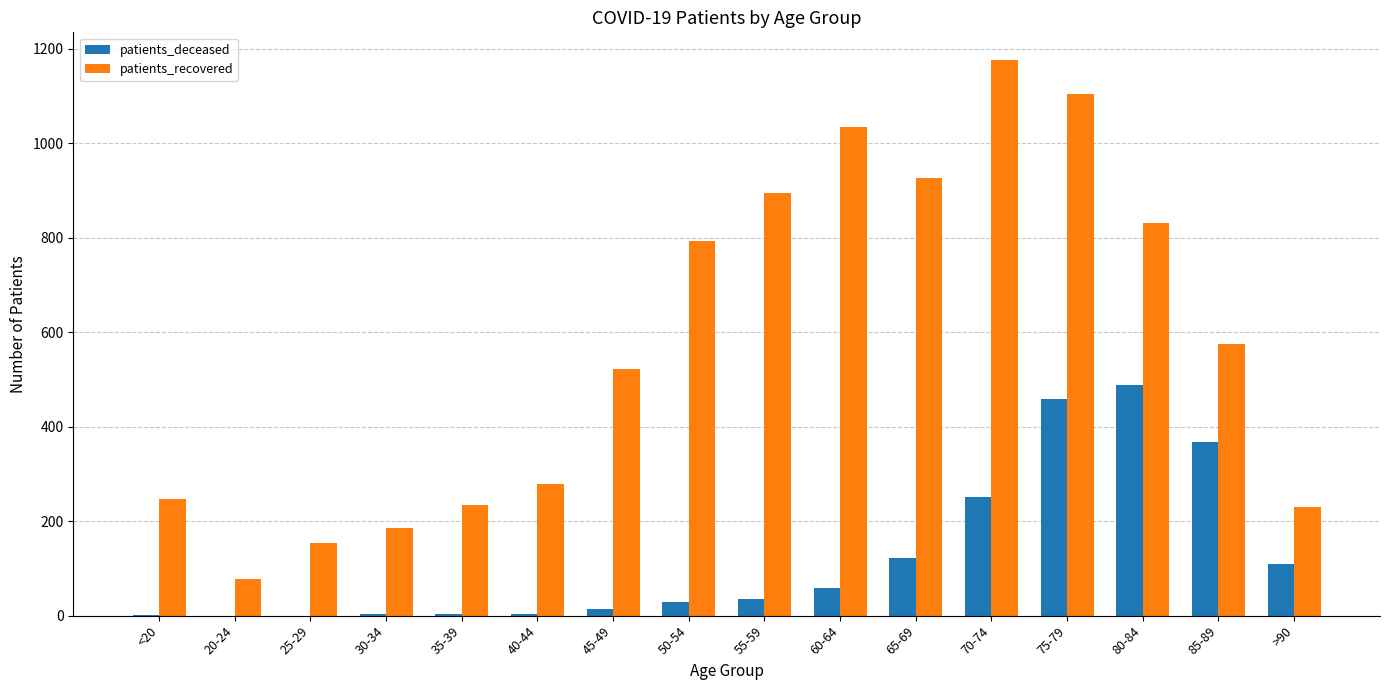

Is it true that patients_recovered equals 278 at 40-44?

True